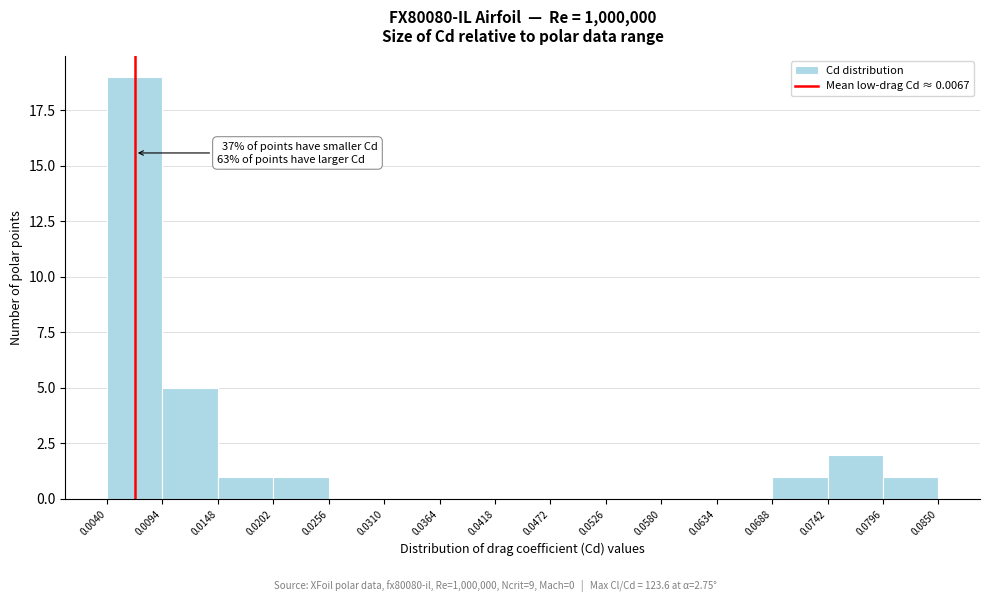

Over which range of the x-axis is the bar tallest?

0.0040 to 0.0094